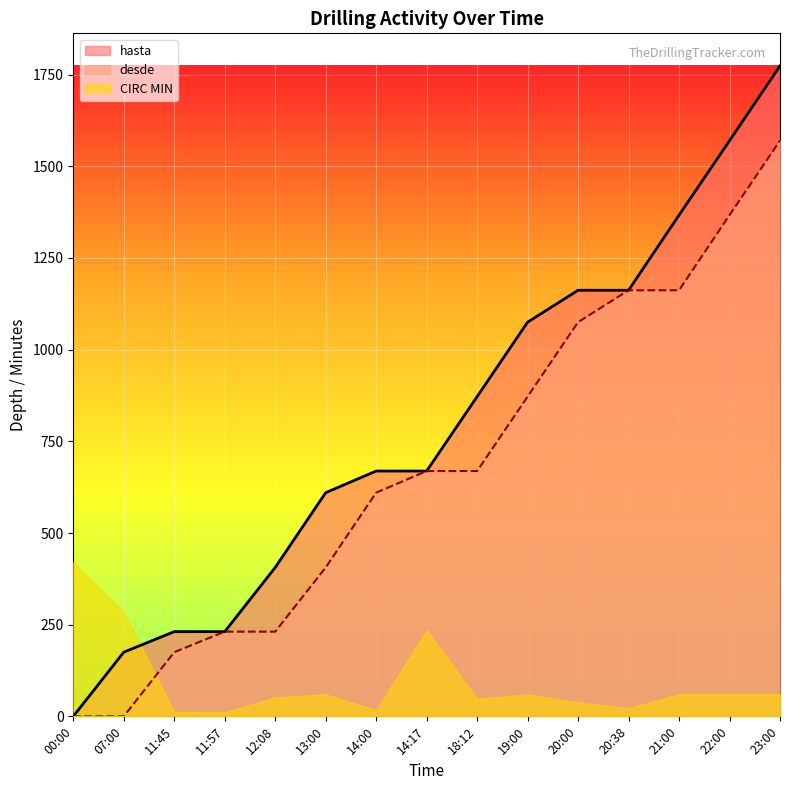

Between 07:00 and 19:00, which series saw the biggest shift?

hasta